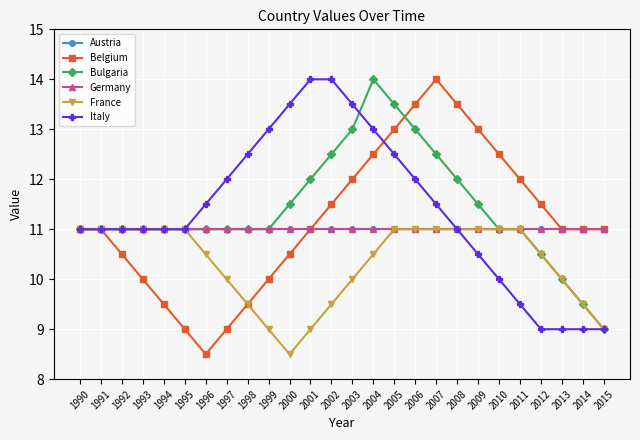

Where is Belgium nearest to the value 11?

1990